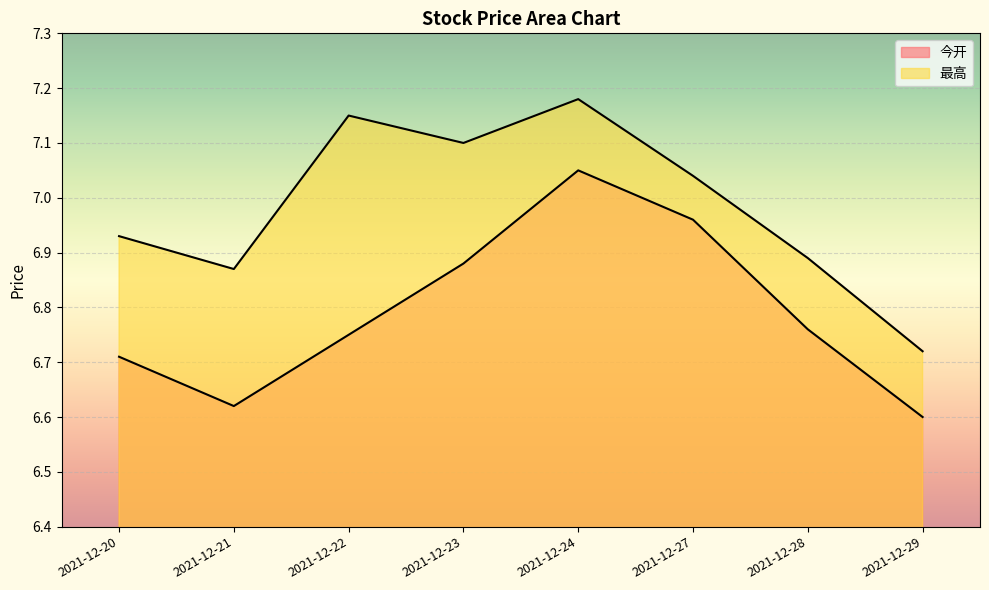

What is the value of the 最高 point at the 6th from the left?

7.0